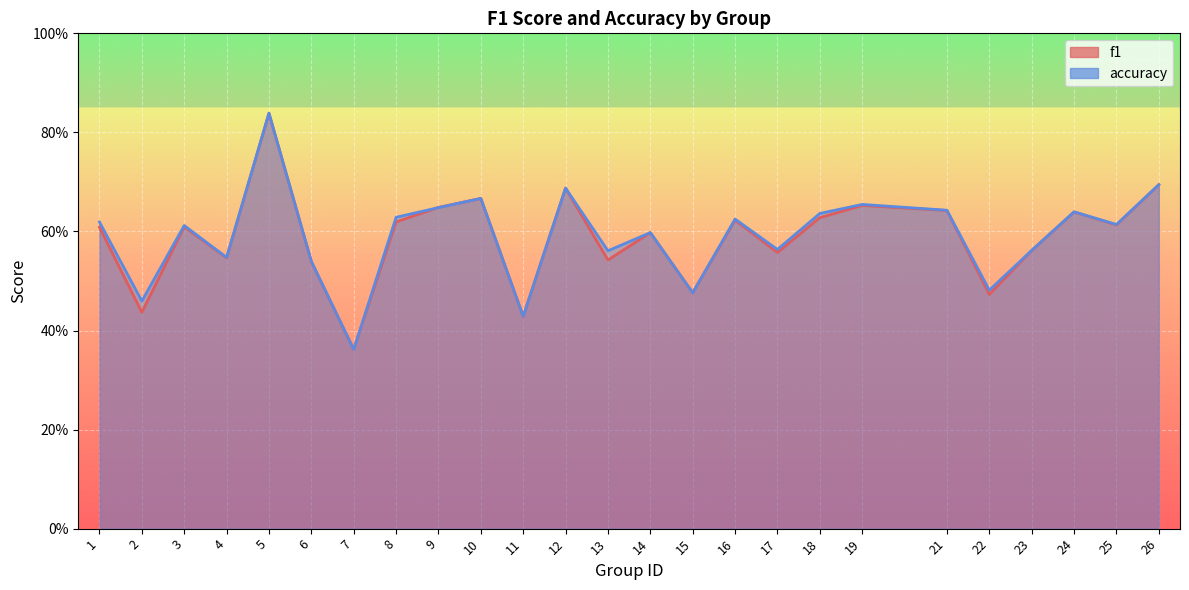

Which series has the largest total across all categories?

accuracy